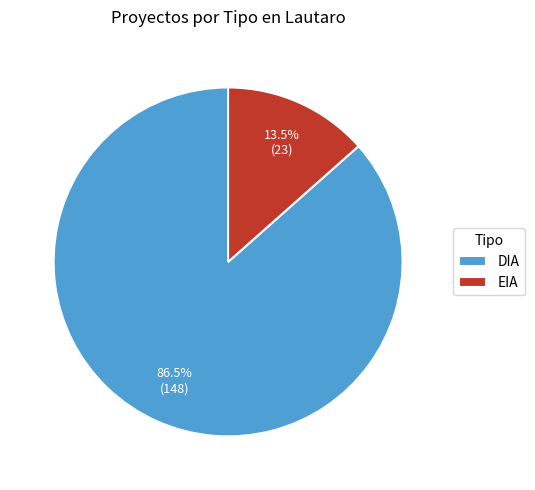

Is there a majority slice in this chart?

Yes